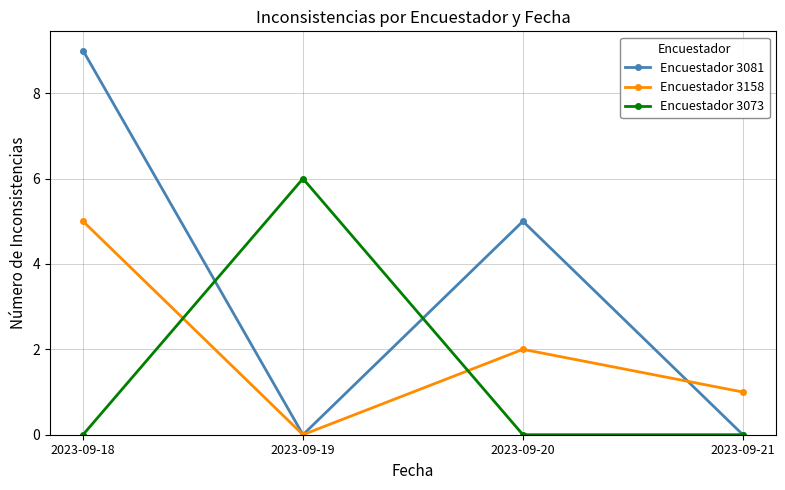

At which label does Encuestador 3081 first exceed 5?

2023-09-18